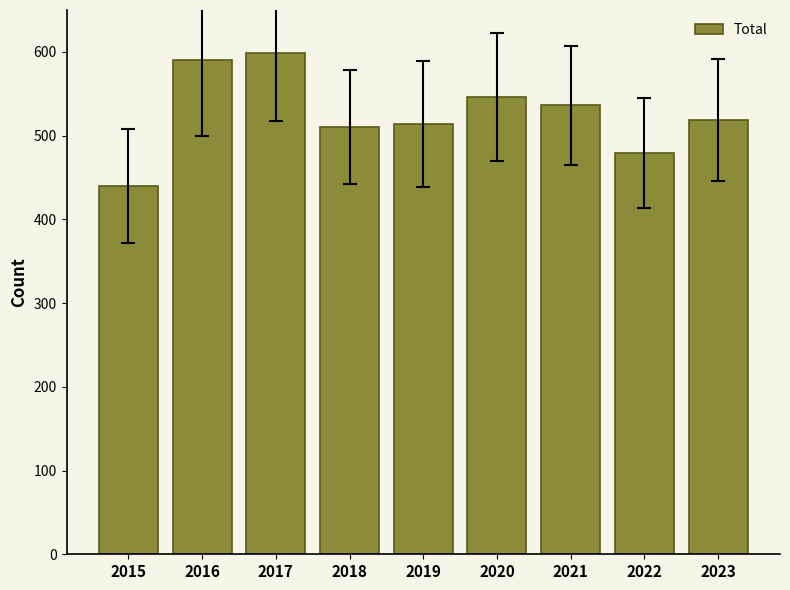

Reading left to right, list all the values displayed in this chart.

440	590	599	510	514	546	536	479	519